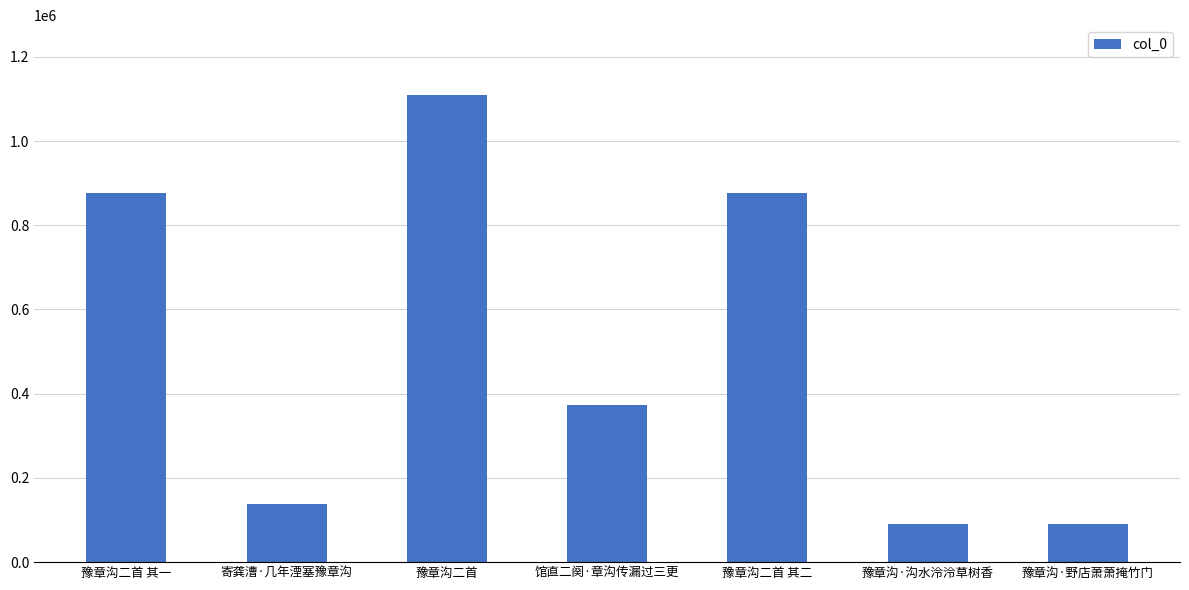

What is the difference between the maximum and second lowest values?

1018744